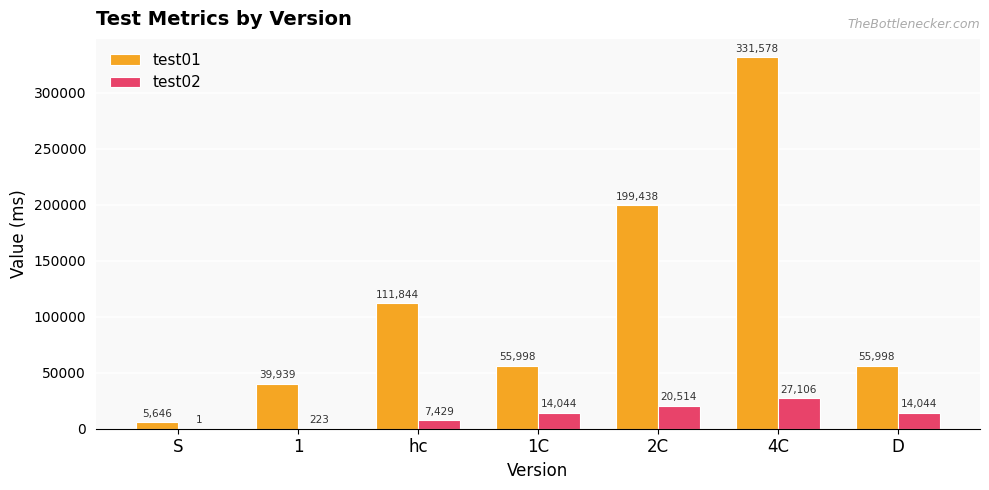

How many groups of bars are there?

7